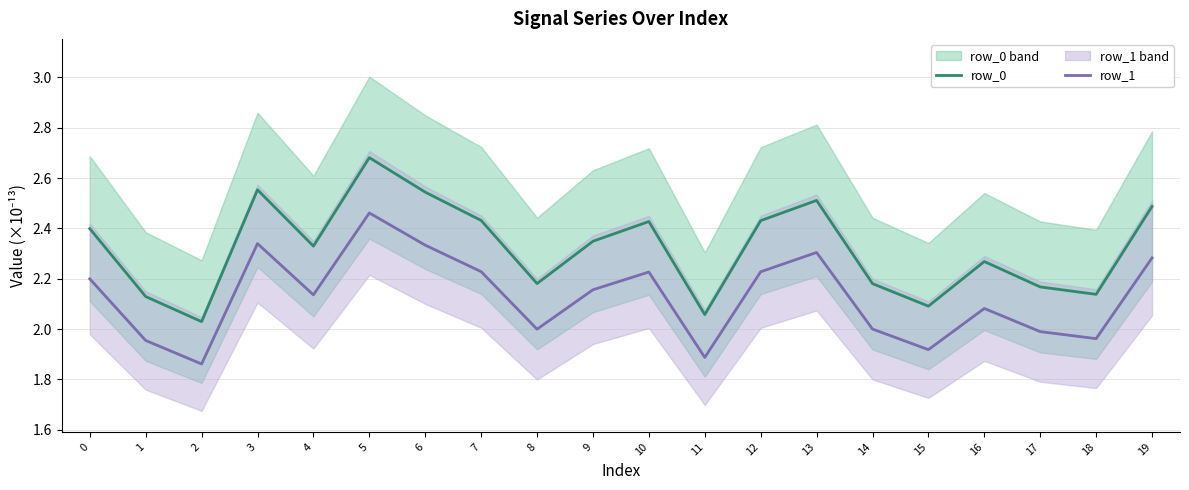

Which category has the lowest value across all series?

2